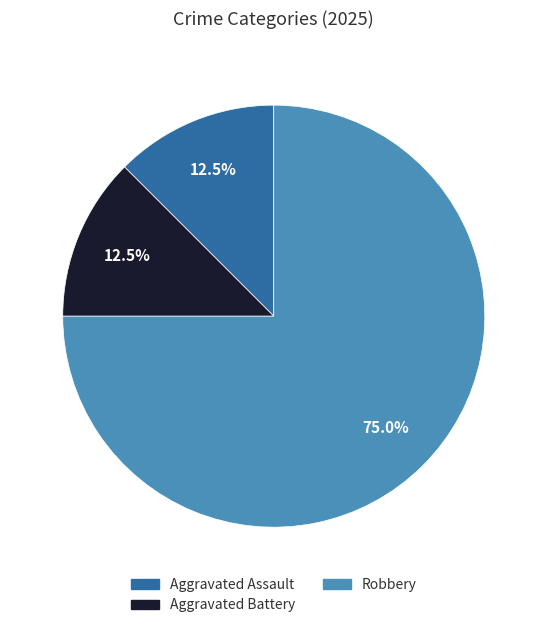

True or false: Aggravated Assault accounts for 21% of the total.

False